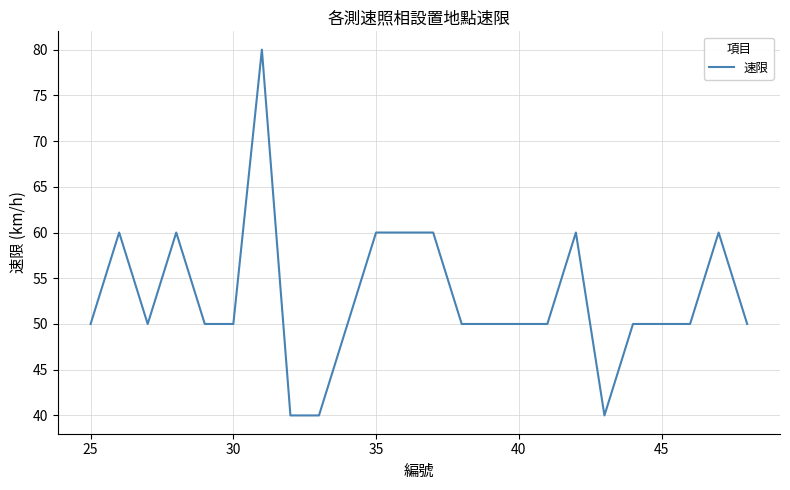

Count the values in the range 50 to 60.

20